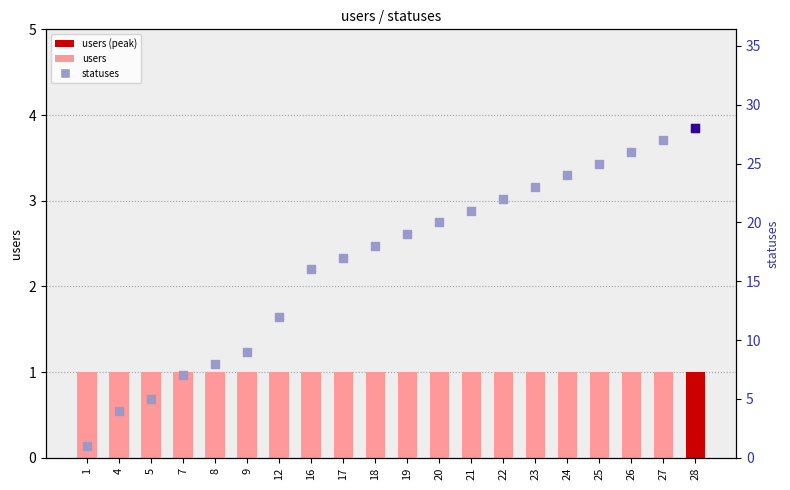

Which series contains the lowest Y value?

users